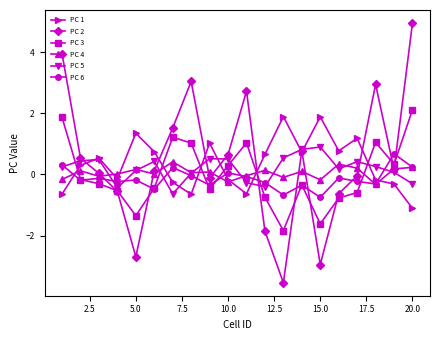

True or false: PC 4 has more than 0 points higher than both neighbors.

True